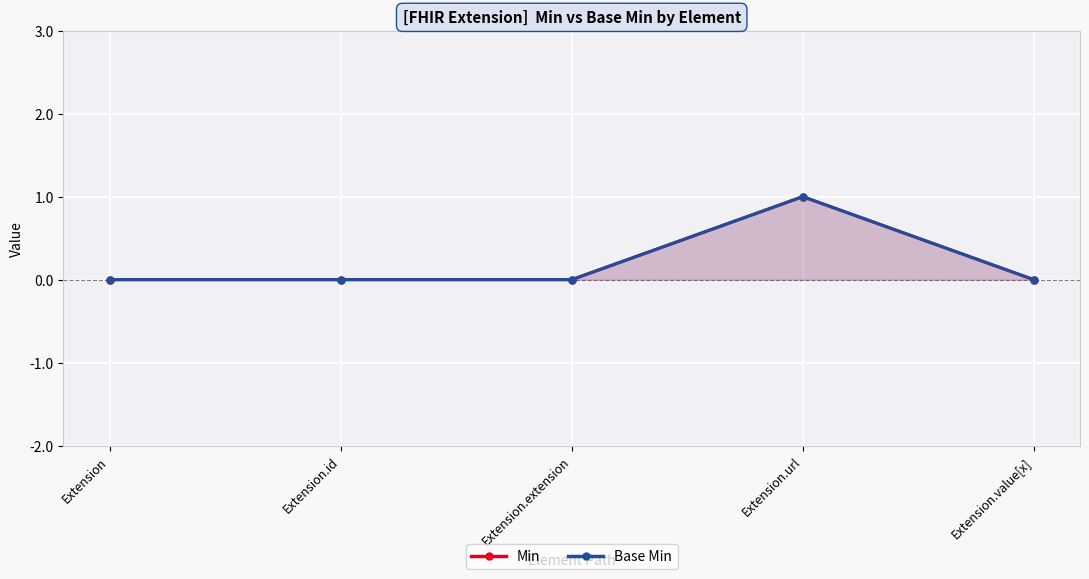

In Base Min, how many points are higher than both neighbors (excluding endpoints)?

1